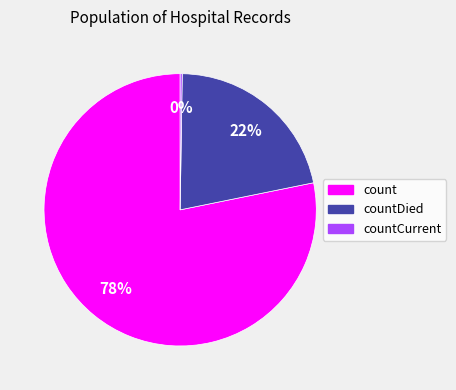

Combined, do count and countDied account for over 50%?

Yes